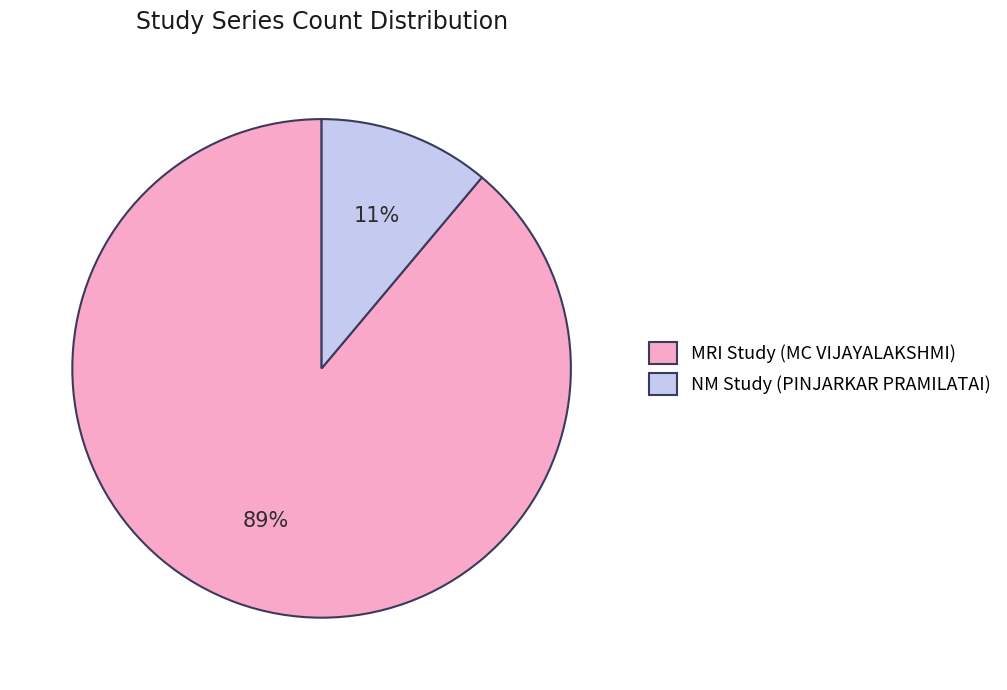

To the nearest percent, what percentage of the pie is NM Study (PINJARKAR PRAMILATAI)?

11%